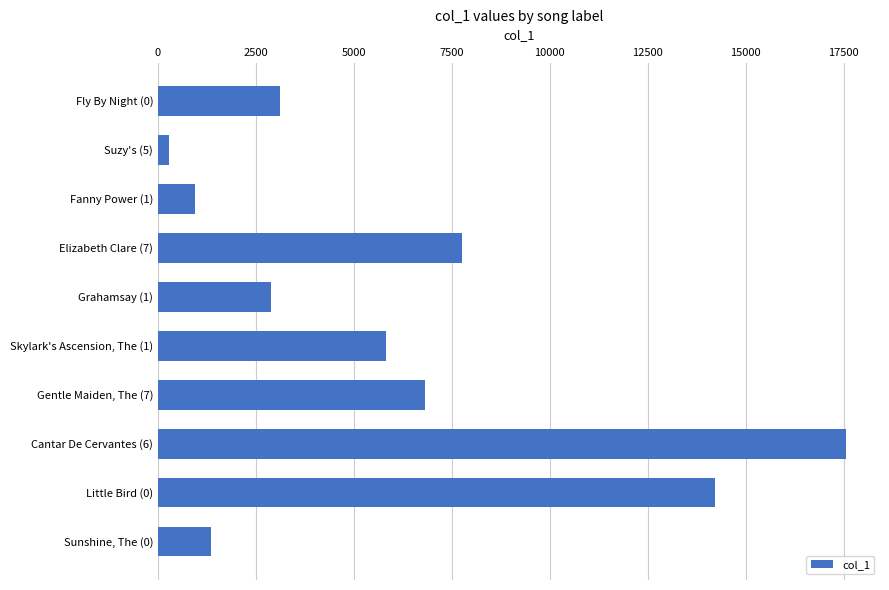

List the labels in order of value, smallest first.

Suzy's (5), Fanny Power (1), Sunshine, The (0), Grahamsay (1), Fly By Night (0), Skylark's Ascension, The (1), Gentle Maiden, The (7), Elizabeth Clare (7), Little Bird (0), Cantar De Cervantes (6)